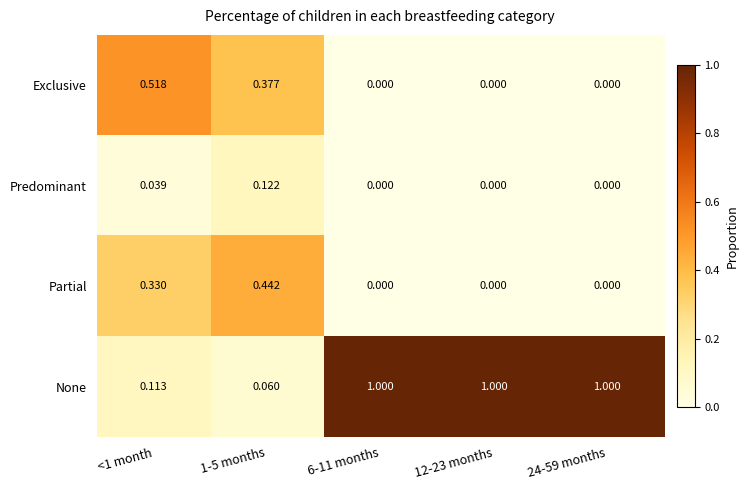

List the series in order of their peak value, highest first.

None, Exclusive, Partial, Predominant